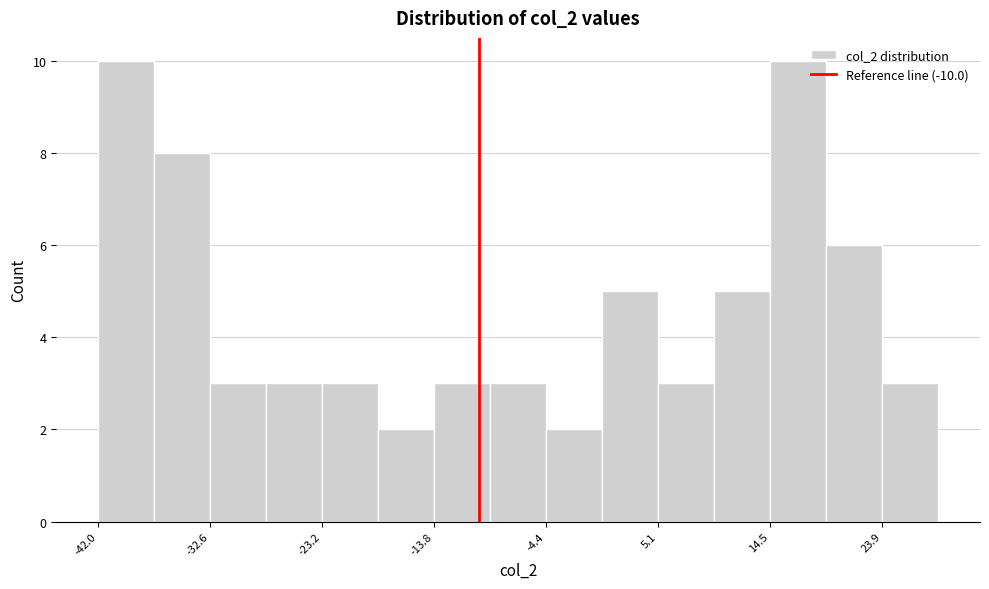

Reading left to right, transcribe this chart: for each bar, give the range it covers on the x-axis and its height. Neither the bar edges nor the heights are printed on the chart, so give them approximately, as read against the axes.

-42 to -37: 10
-37 to -33: 8
-33 to -28: 3
-28 to -23: 3
-23 to -18: 3
-18 to -14: 2
-14 to -9: 3
-9 to -4: 3
-4 to 0: 2
0 to 5: 5
5 to 10: 3
10 to 14: 5
14 to 19: 10
19 to 24: 6
24 to 29: 3